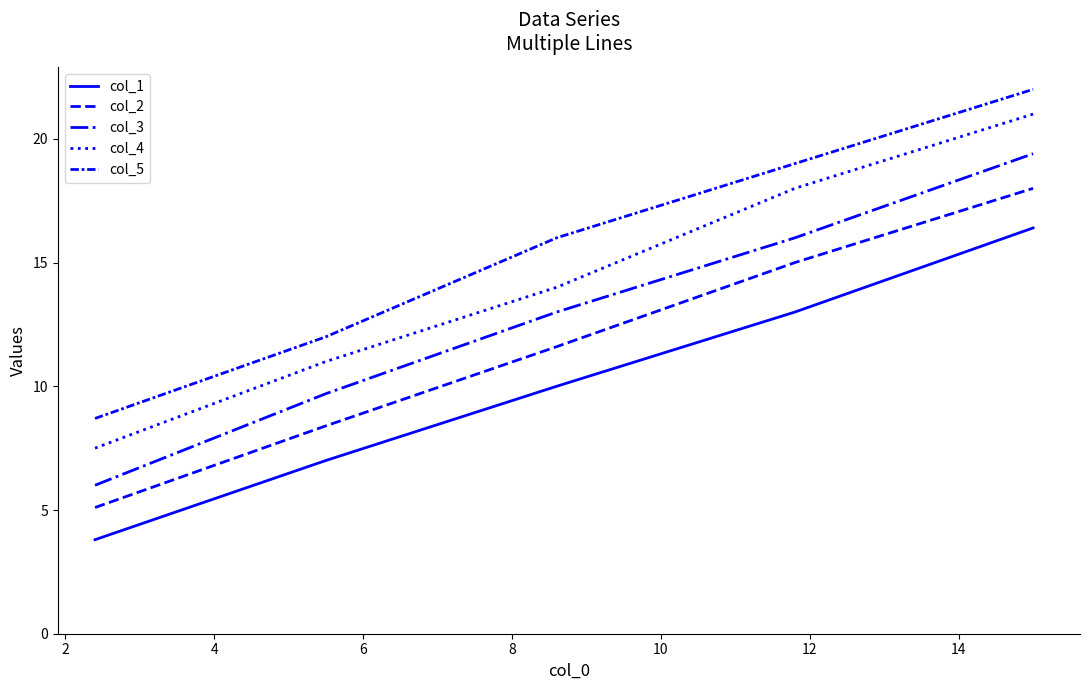

Is this an area chart (filled region under the line)?

No